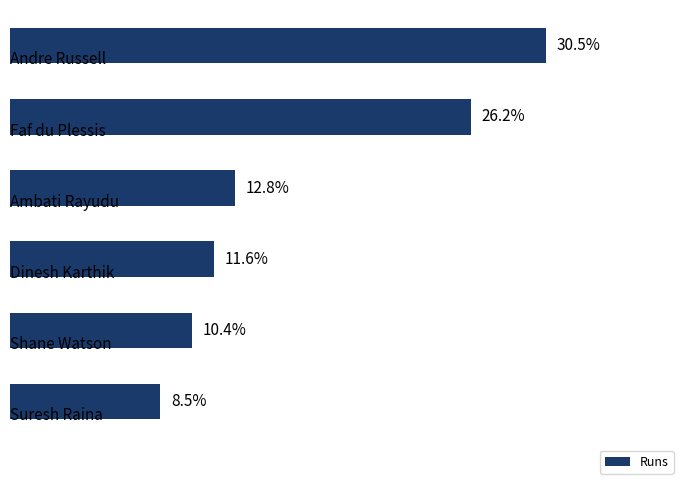

Does the chart contain any negative values?

No